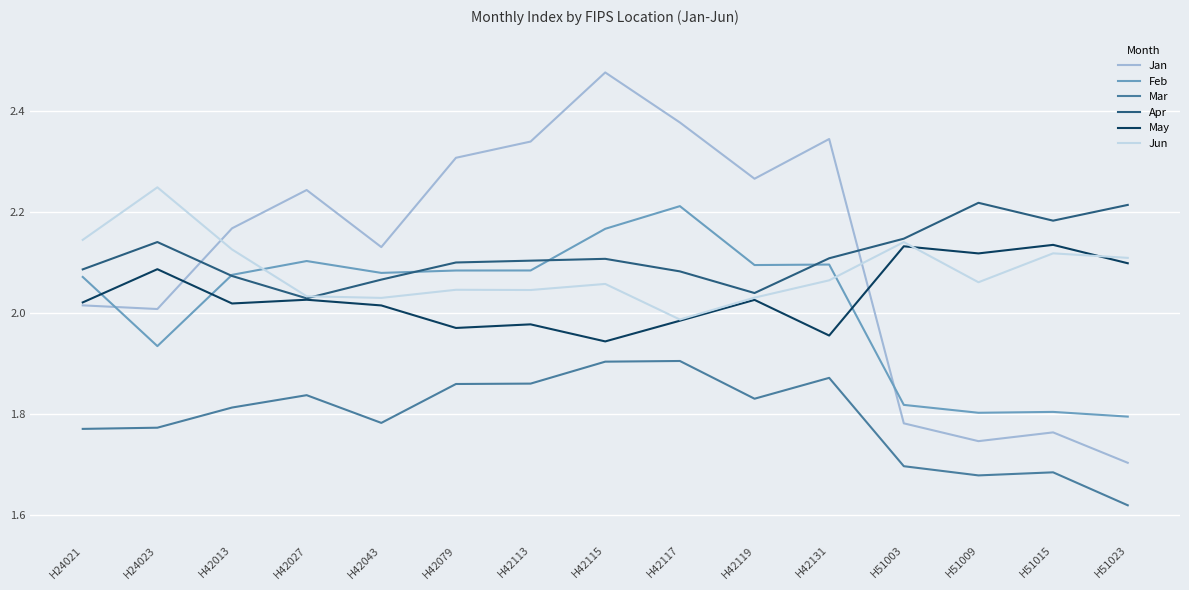

Which series has the largest range (max minus min)?

Jan